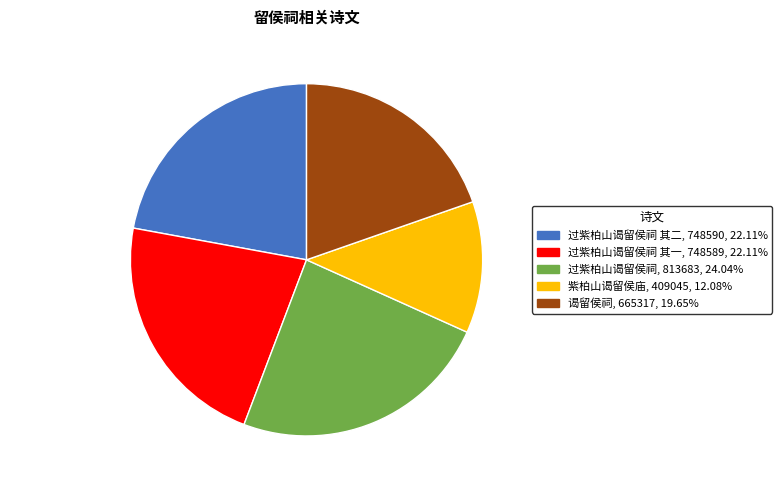

Do 过紫柏山谒留侯祠 其二 and 谒留侯祠 together represent more than half of the pie?

No